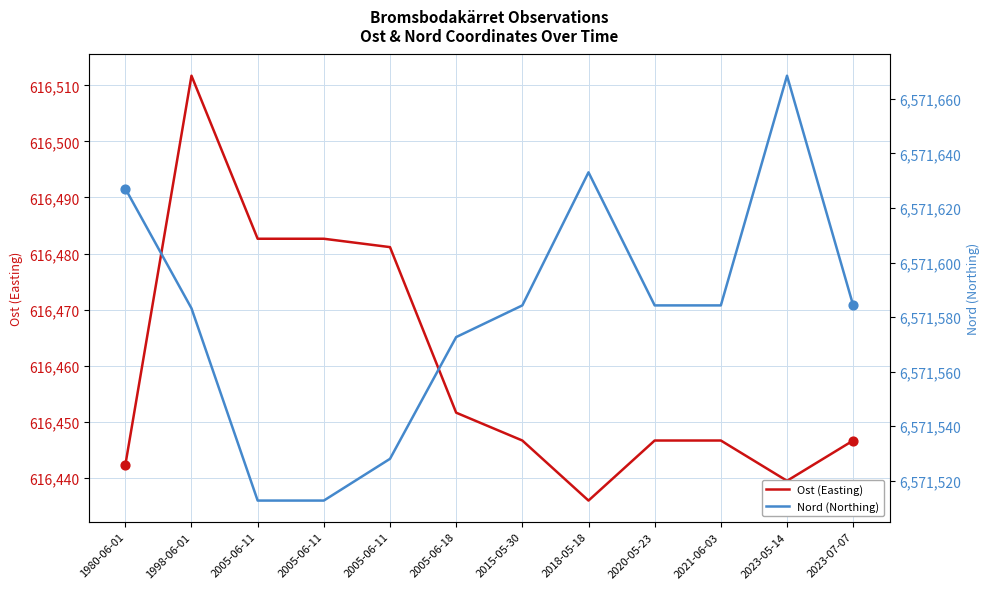

At how many categories does at least one series exceed 3462718?

12